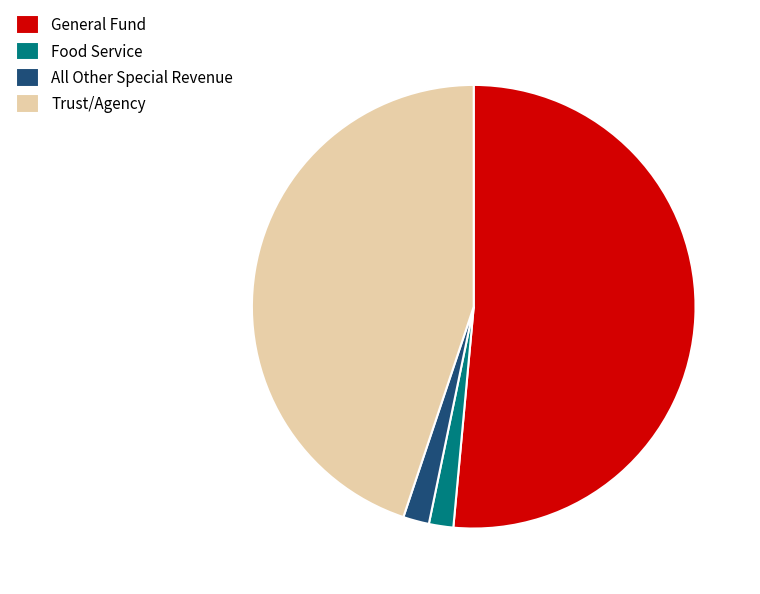

Which category has the biggest portion of the pie?

General Fund